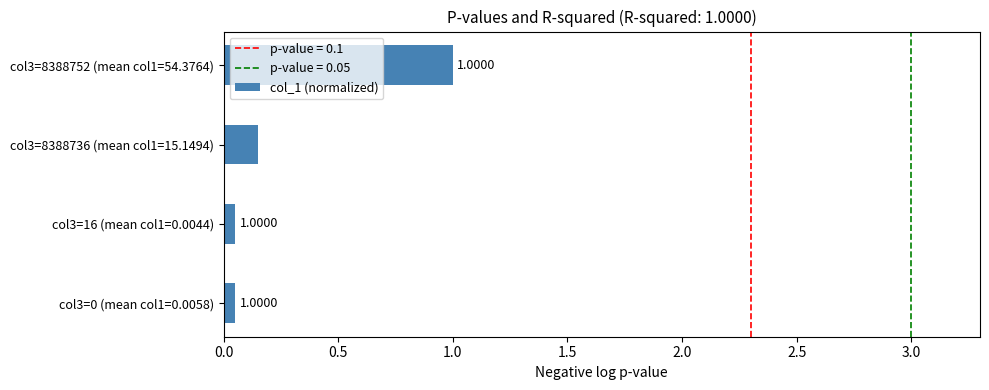

Which has a higher value, col3=8388736 (mean col1=15.1494) or col3=0 (mean col1=0.0058)?

col3=8388736 (mean col1=15.1494)